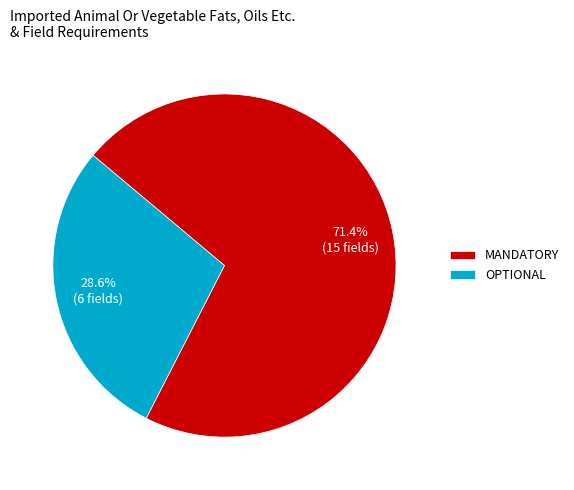

Rank the categories by value from highest to lowest.

MANDATORY, OPTIONAL